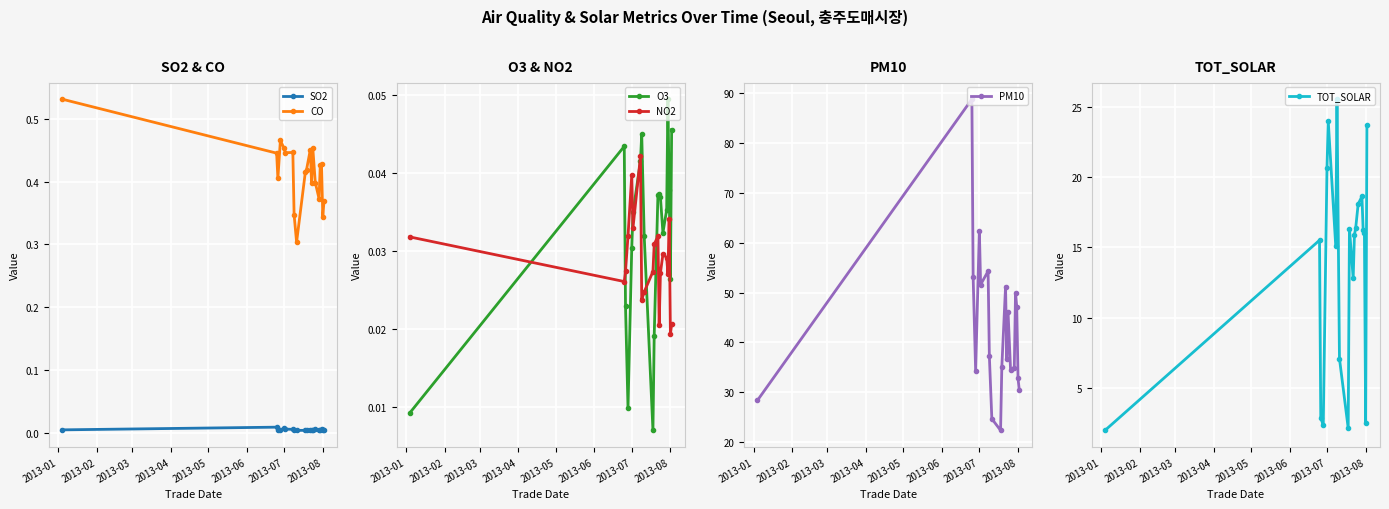

True or false: PM10 has more than 2 interior local peaks.

True